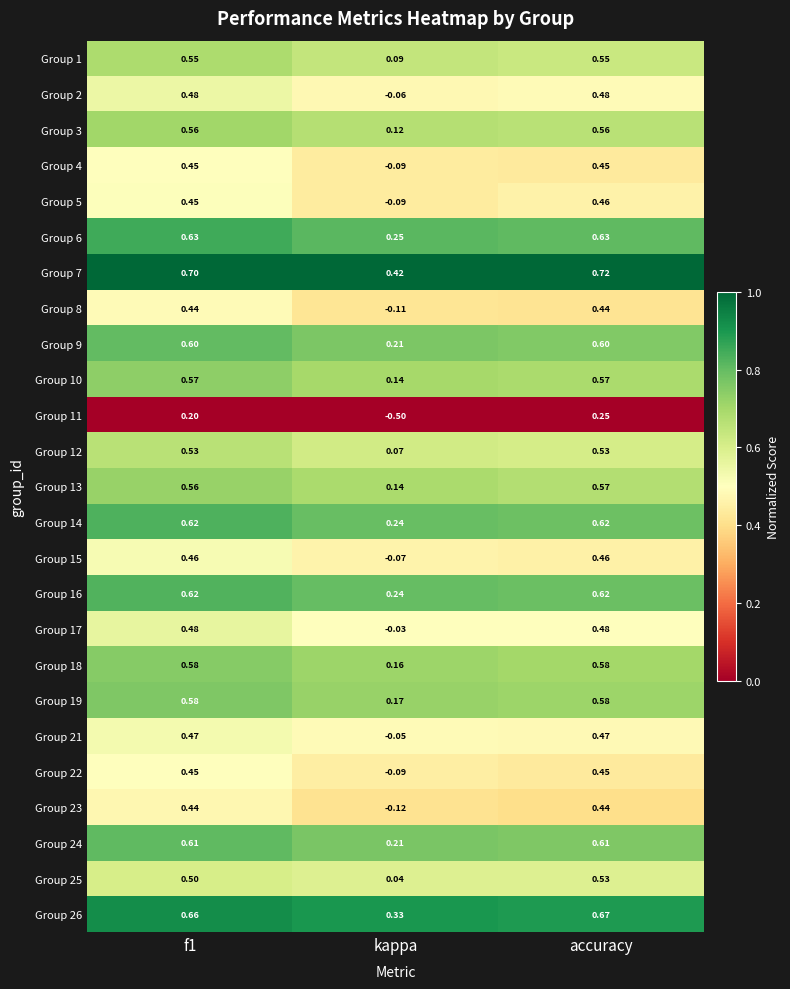

At which category is the sum across all series the highest?

accuracy